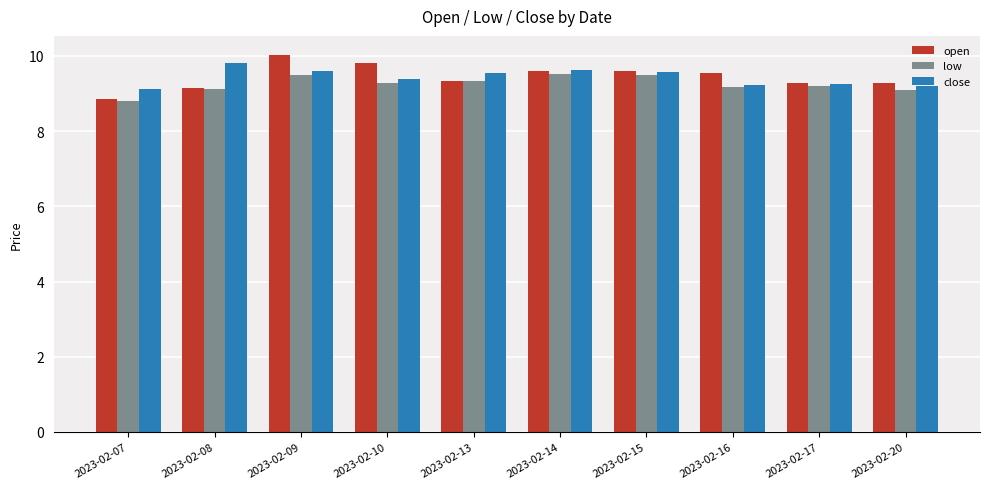

Which category has the highest value in the close series?

2023-02-08